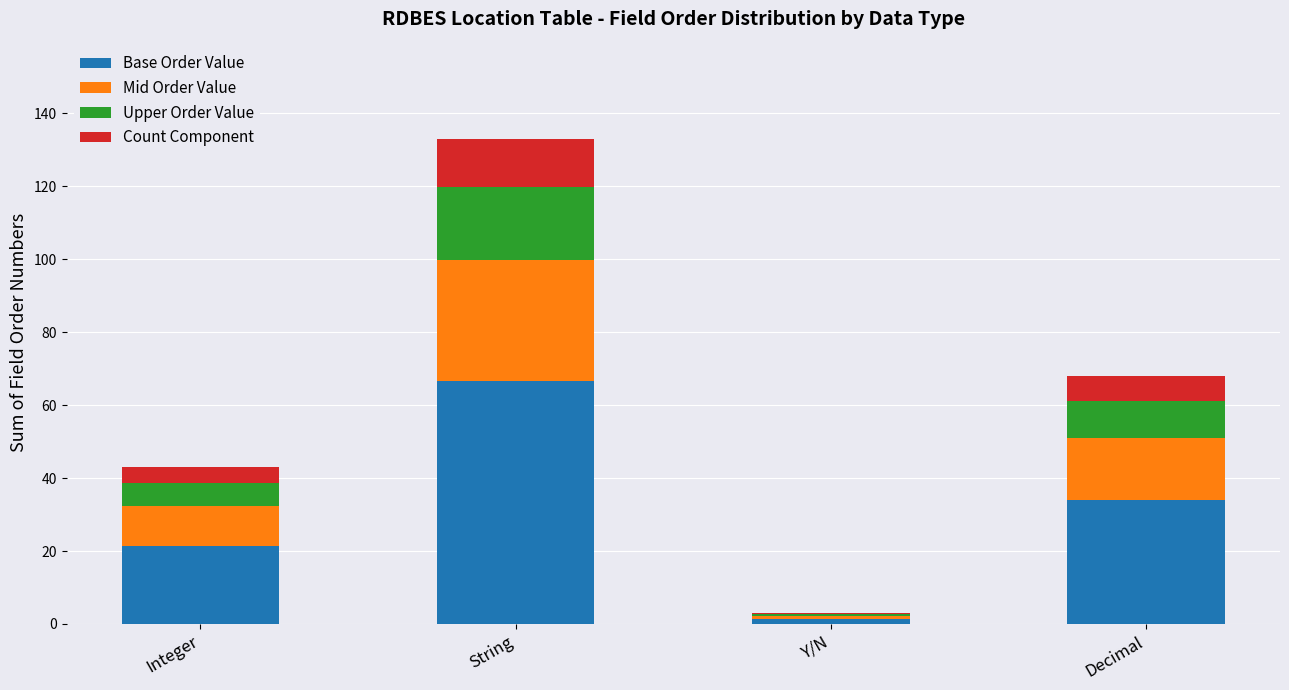

At which label does Base Order Value reach its peak?

String